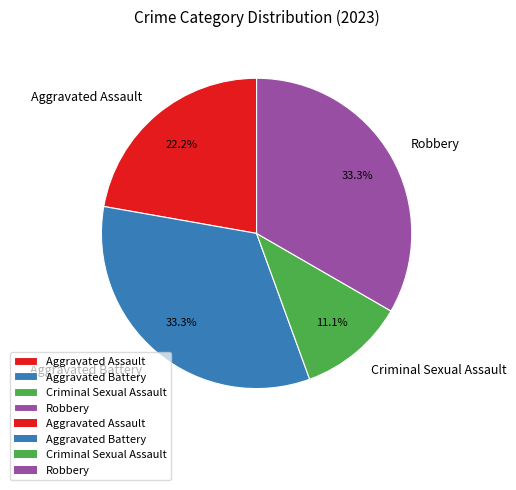

Which category has the smallest portion of the pie?

Criminal Sexual Assault